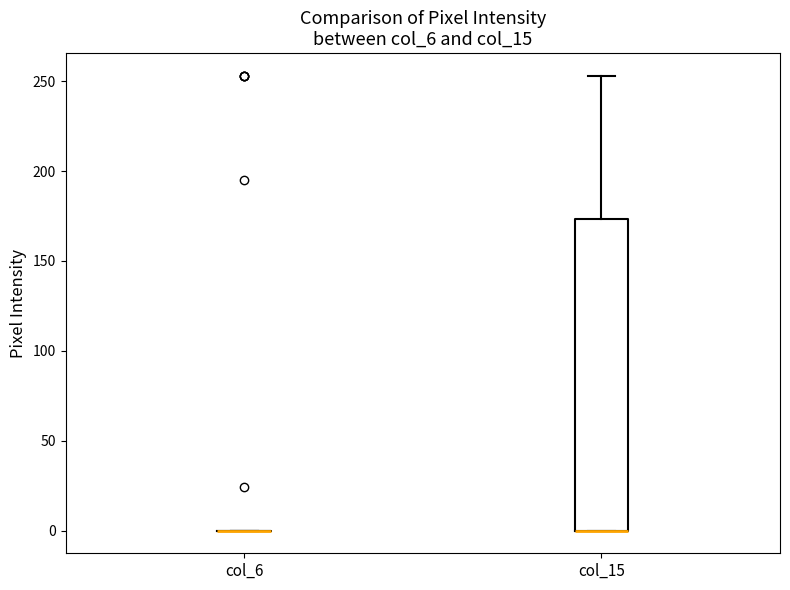

Which box is the tallest, from its lower edge to its upper edge?

col_15